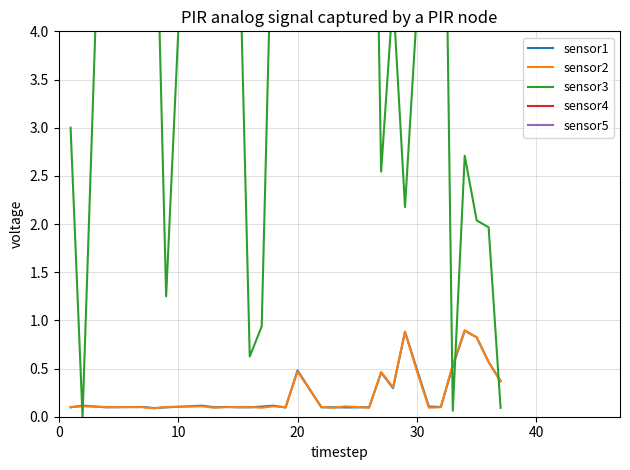

How many data points in sensor4 are above 30?

11